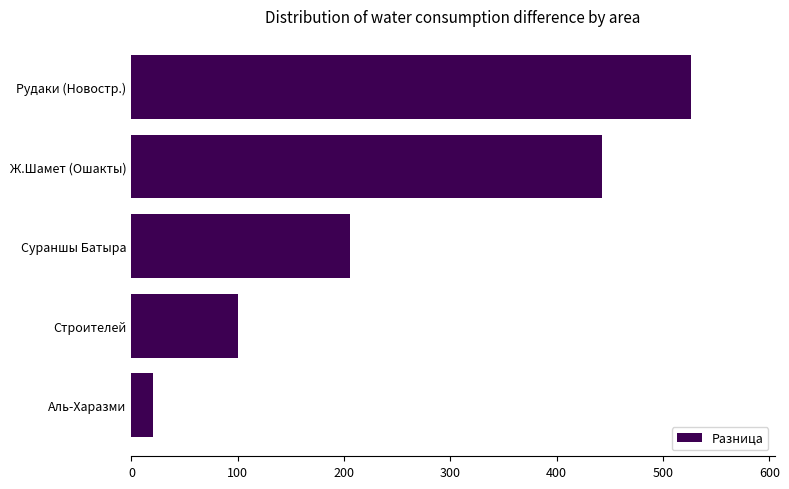

Which label corresponds to the largest value in the chart?

Рудаки (Новостр.)